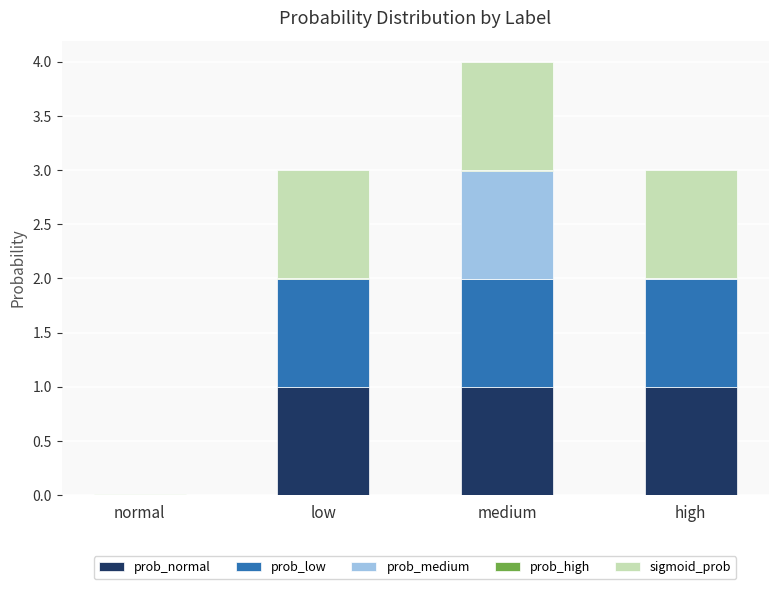

At which category is the sum across all series the highest?

medium